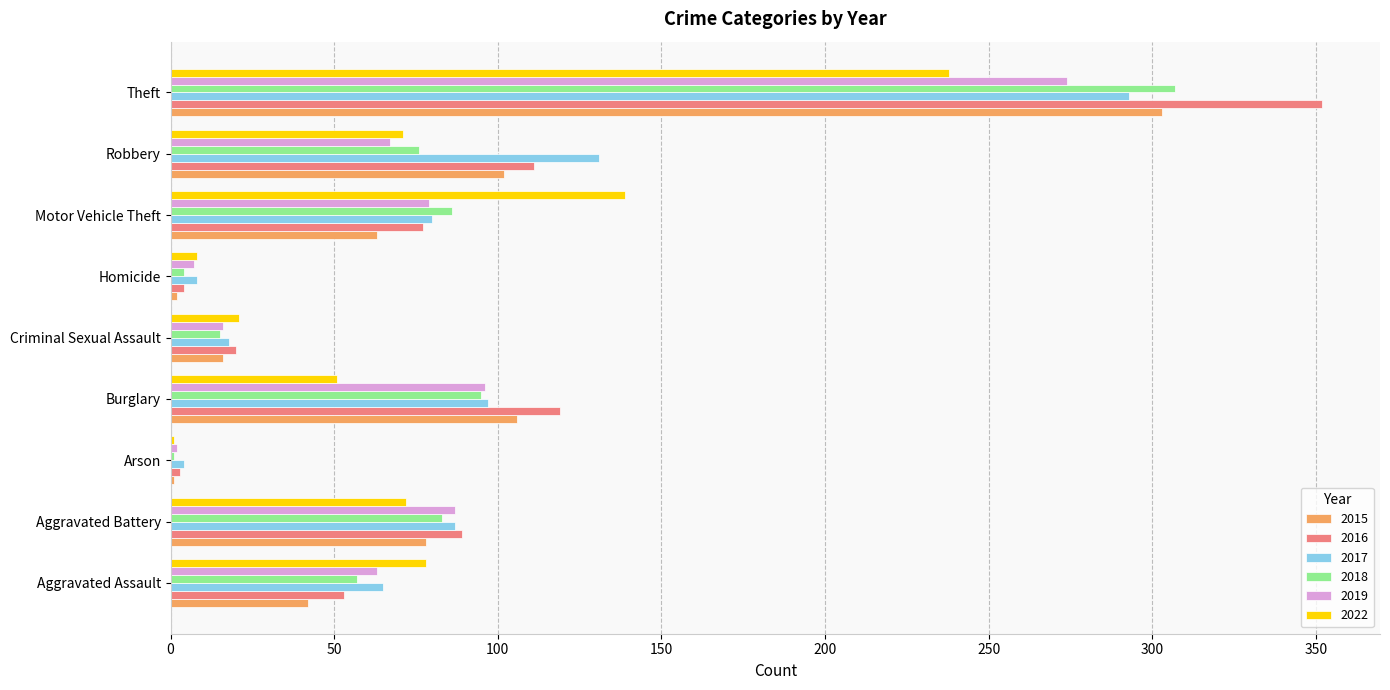

What is the total value across all series at Motor Vehicle Theft?

524